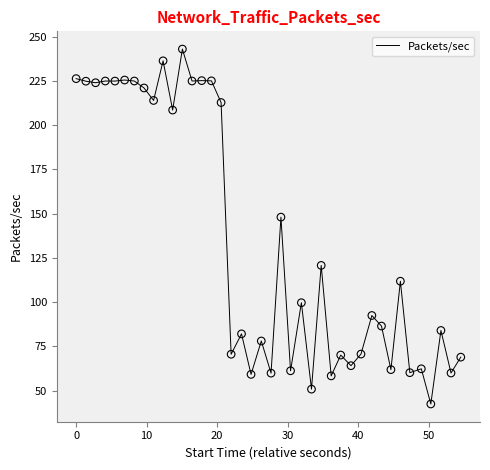

What is the smallest value displayed?

42.5